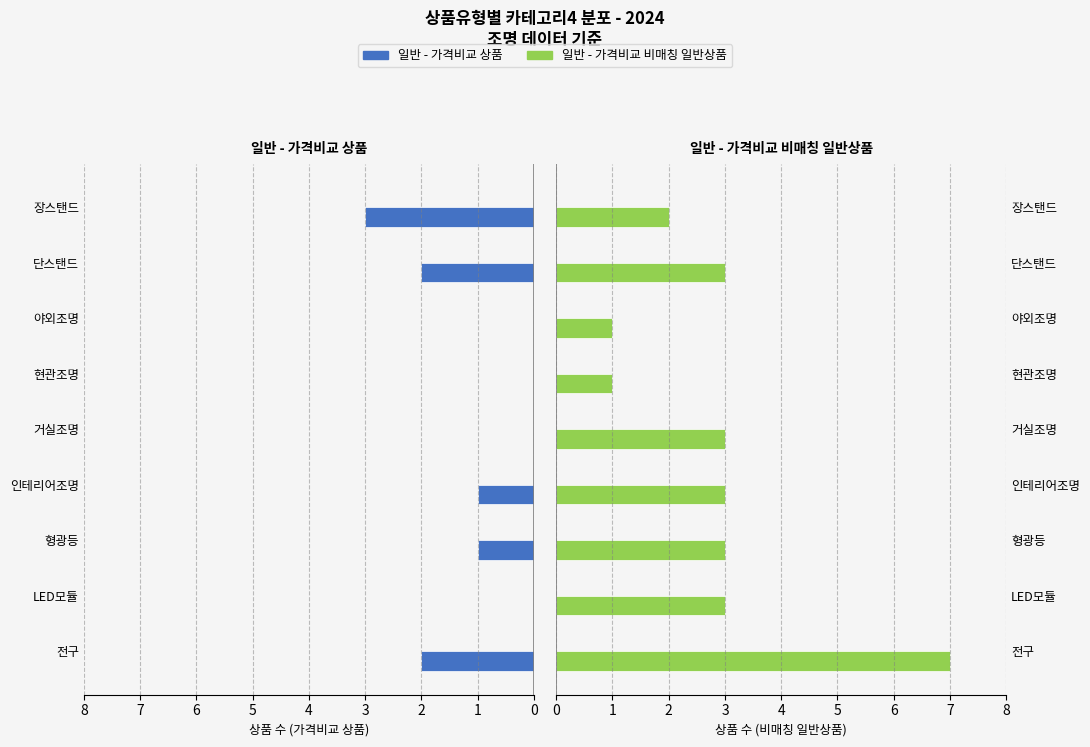

What is the value of the 일반 - 가격비교 비매칭 일반상품 bar at the 8th from the left?

3